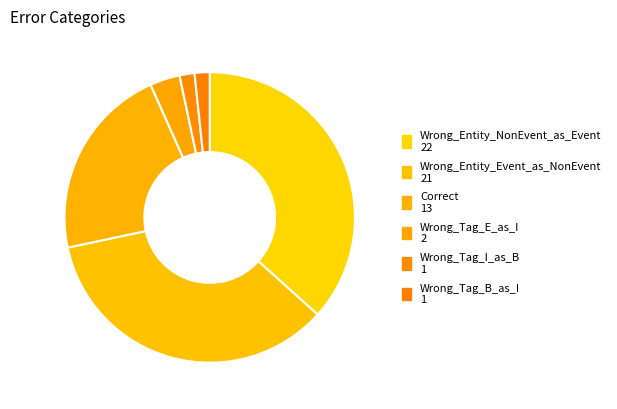

What percentage is the Correct slice, to the nearest percent?

22%